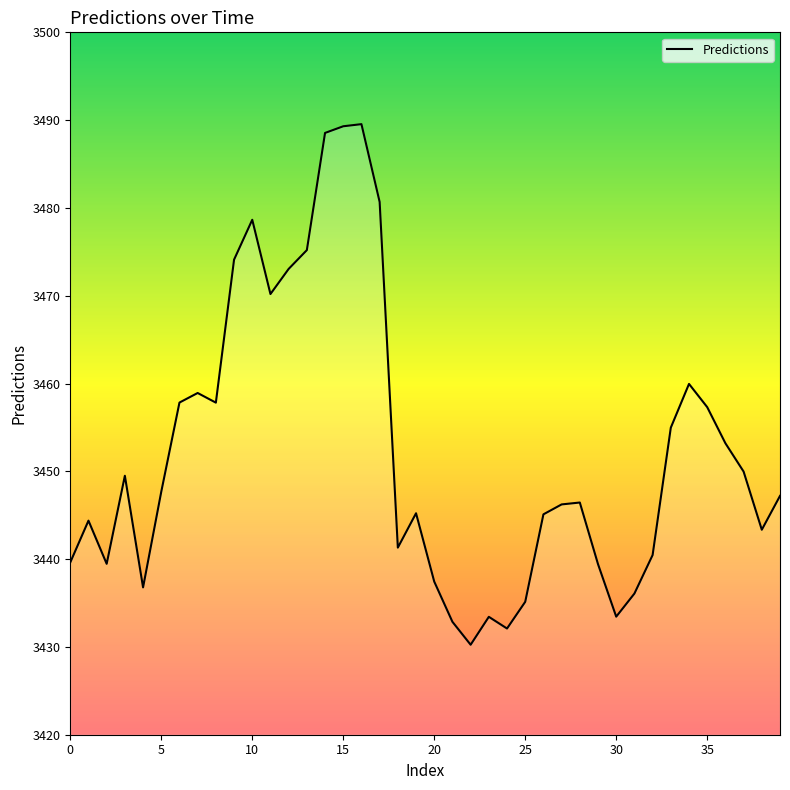

What is the difference between the maximum and minimum values?

59.3